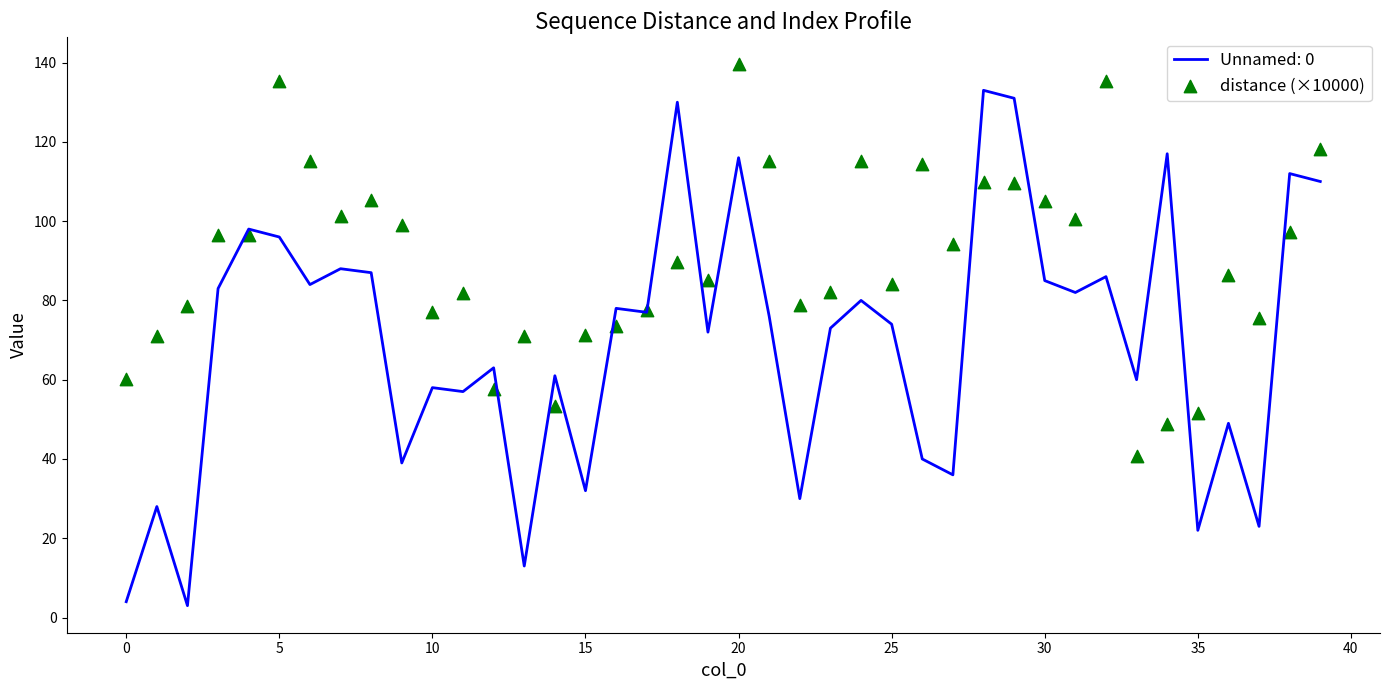

Is it true that Unnamed: 0 equals 85 at 30?

True